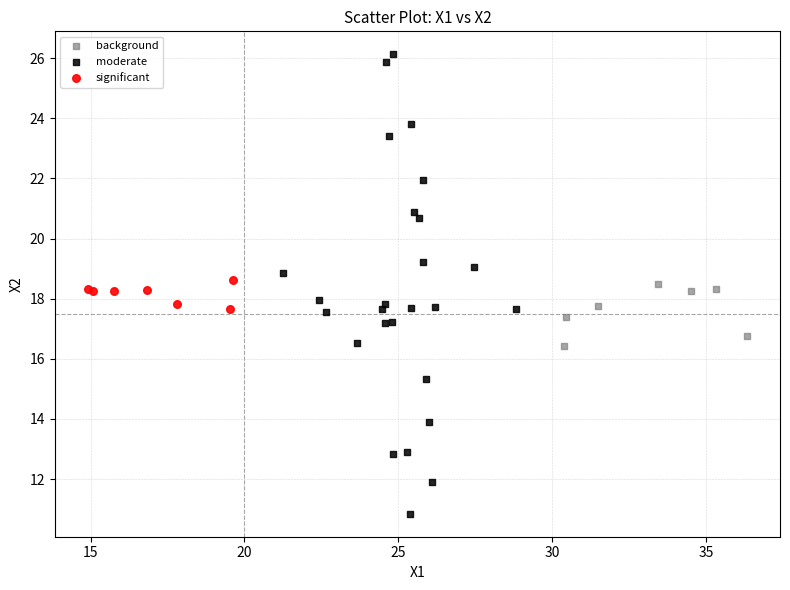

Which series has the largest Y range (max minus min)?

moderate